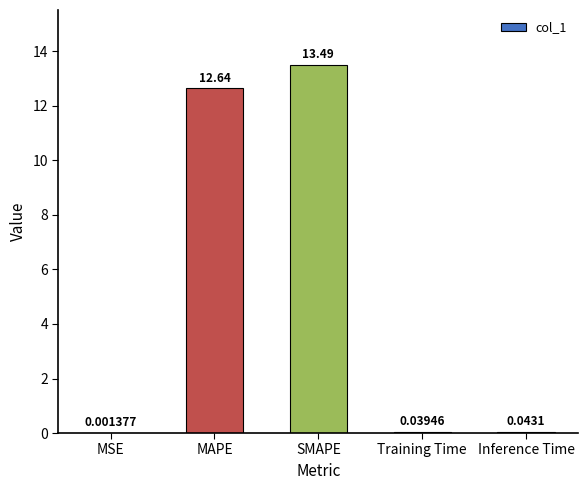

What is the difference between the values at SMAPE and MSE?

13.5